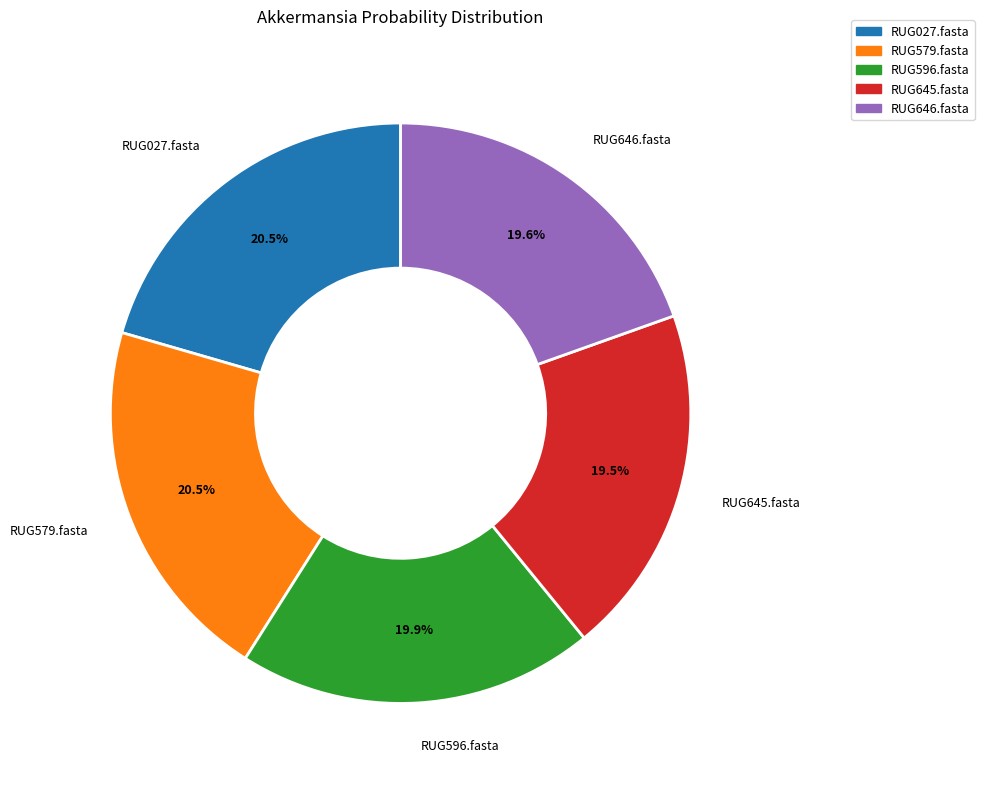

Is the sum of RUG579.fasta and RUG027.fasta greater than half?

No